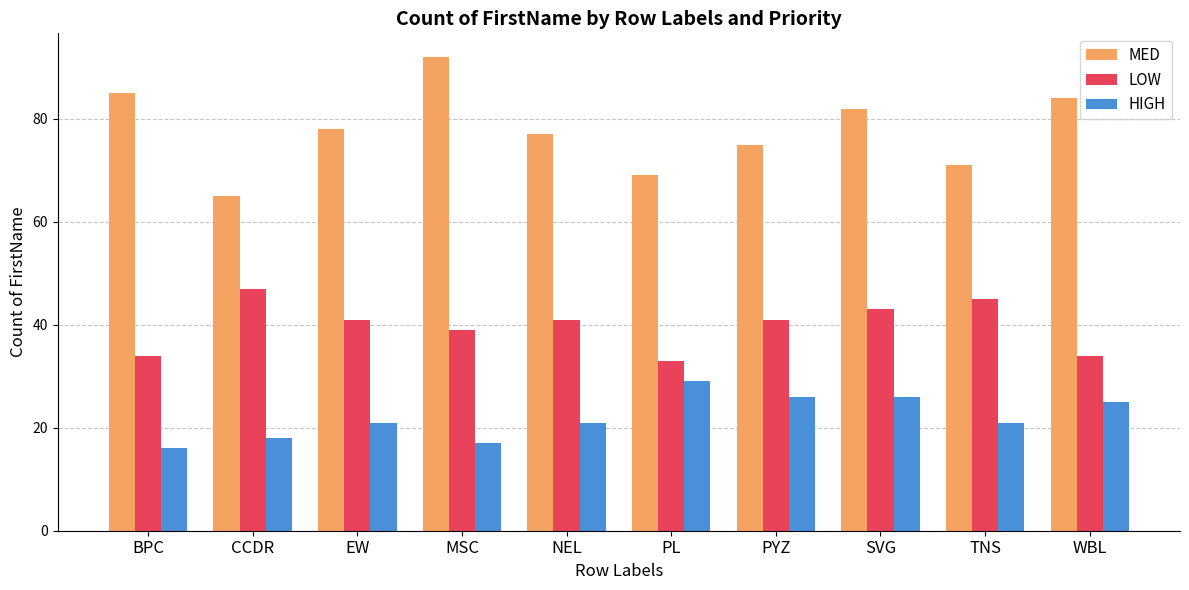

The MED series shows 35 at EW. True or false?

False